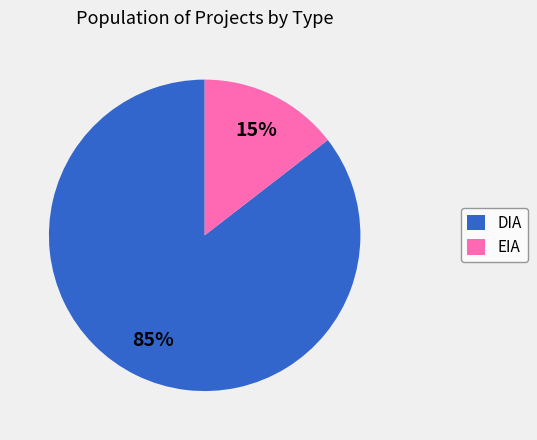

To the nearest percent, what portion does DIA represent?

85%